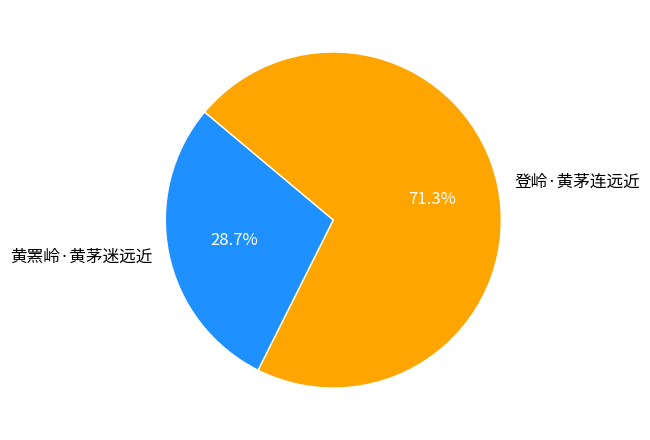

Rank the categories by value from lowest to highest.

黄罴岭·黄茅迷远近, 登岭·黄茅连远近